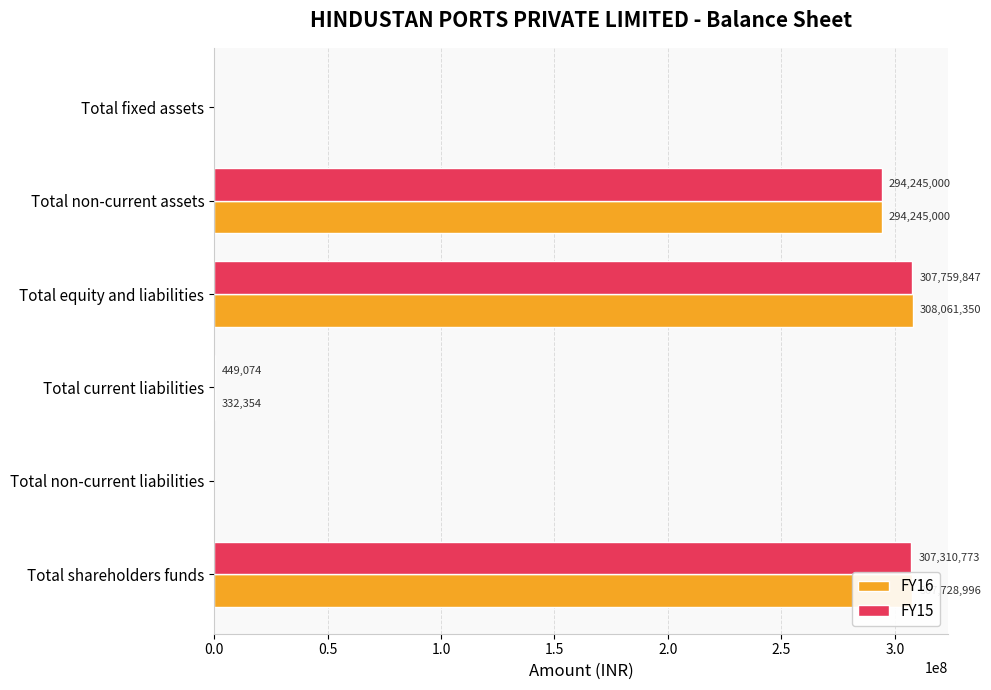

At which category is the sum across all series the highest?

Total equity and liabilities